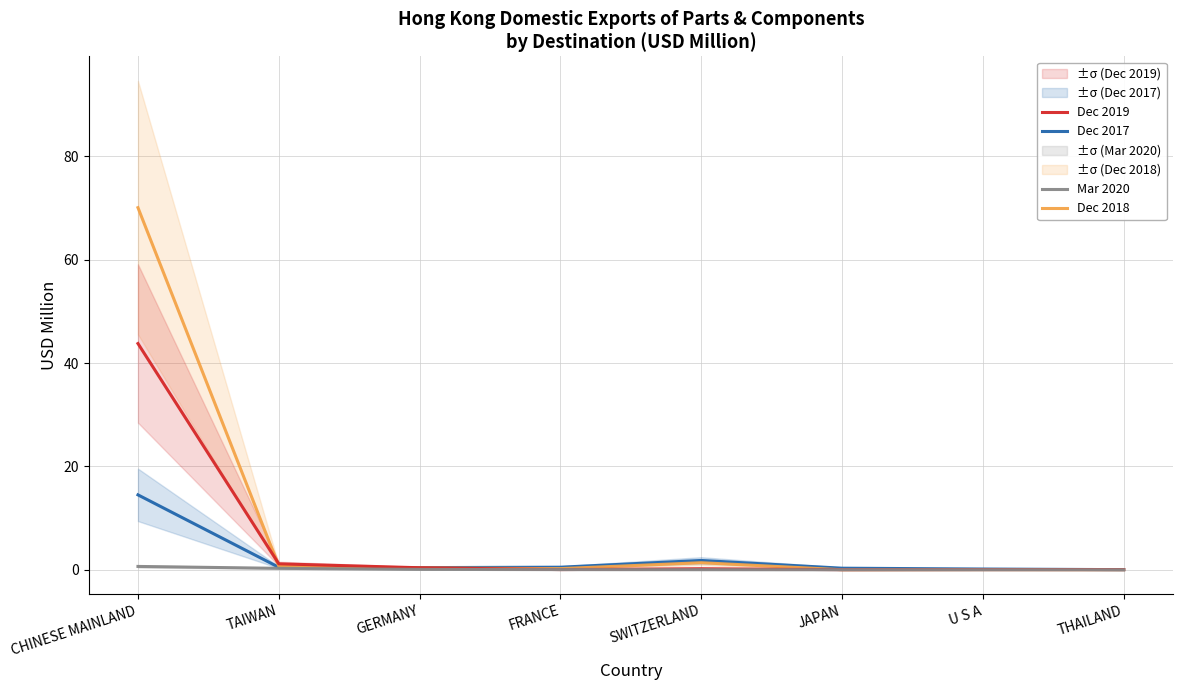

What is the greatest value displayed?

70.1